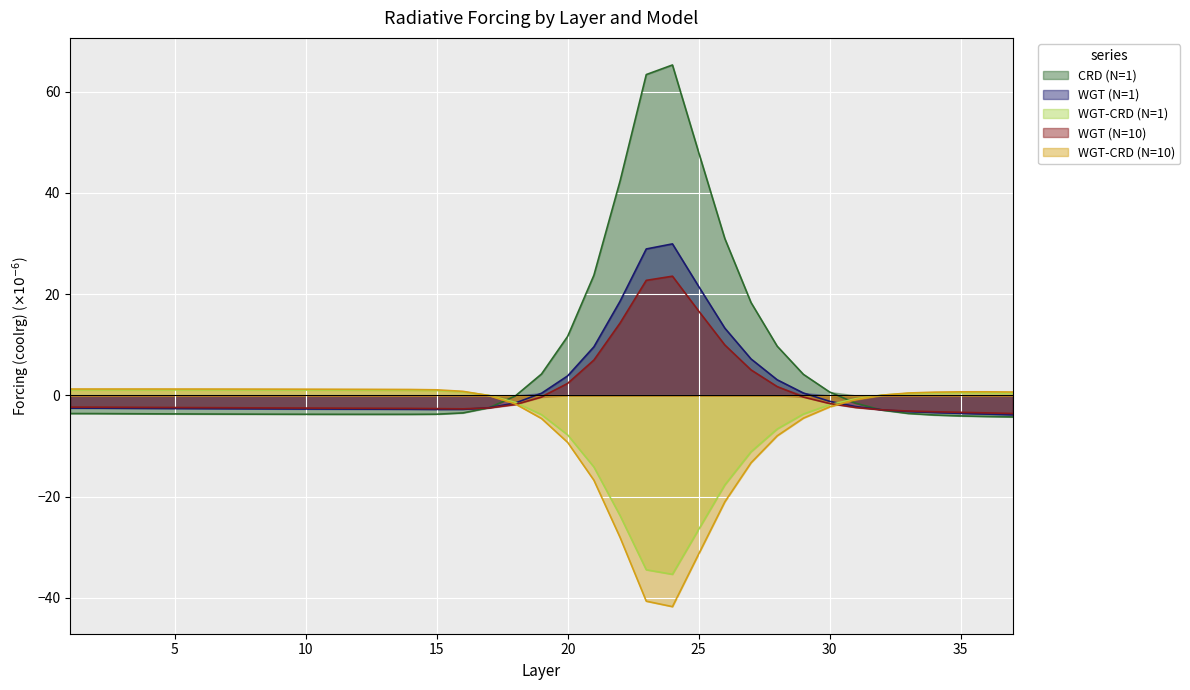

How many values in the coolrg_WGTCRD_10 series exceed 0?

22